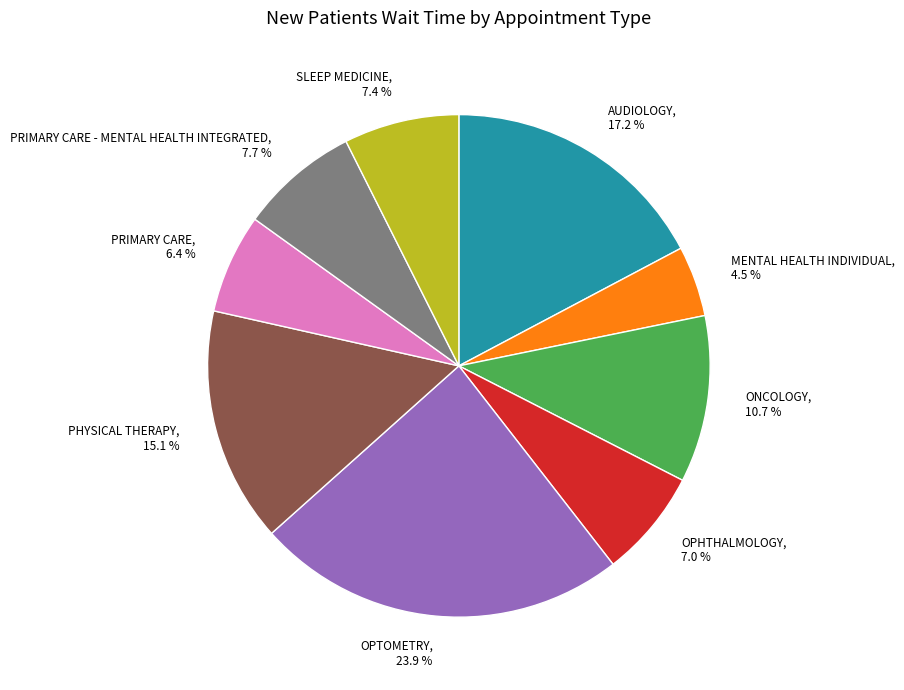

Which slice is the smallest?

MENTAL HEALTH INDIVIDUAL, 4.5 %